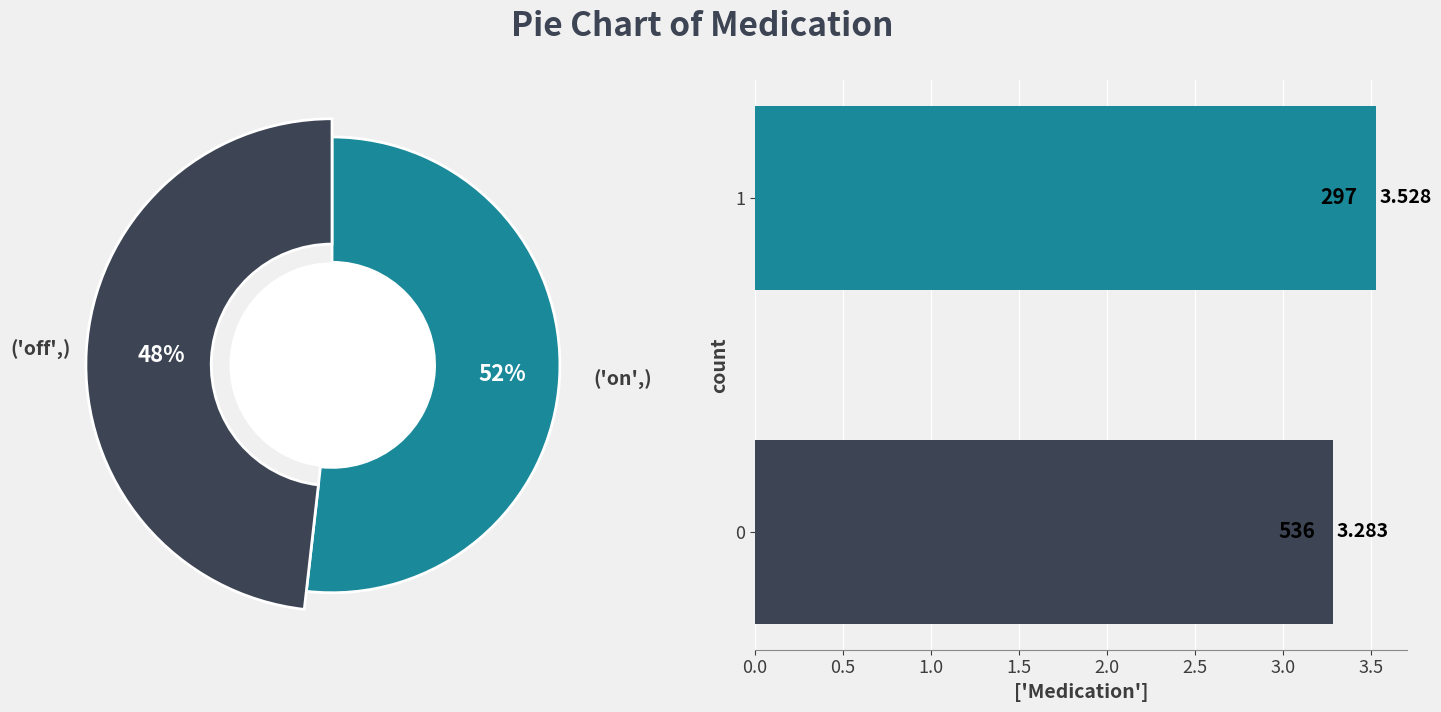

What is the total percentage of 0 and 1?

100.0%